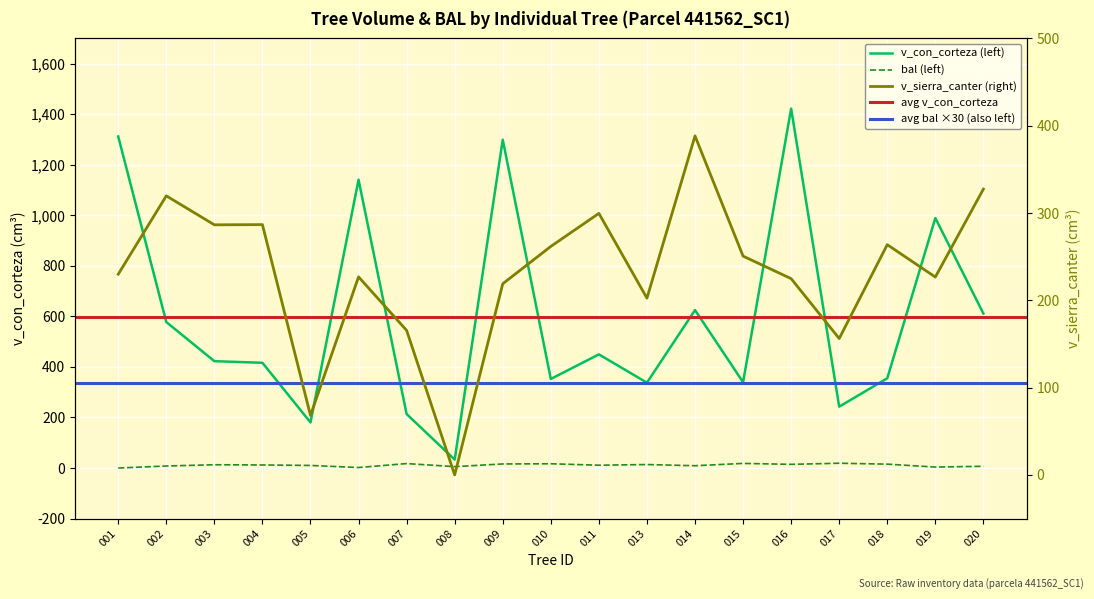

What is the sum of all v_sierra_canter values?

4403.7